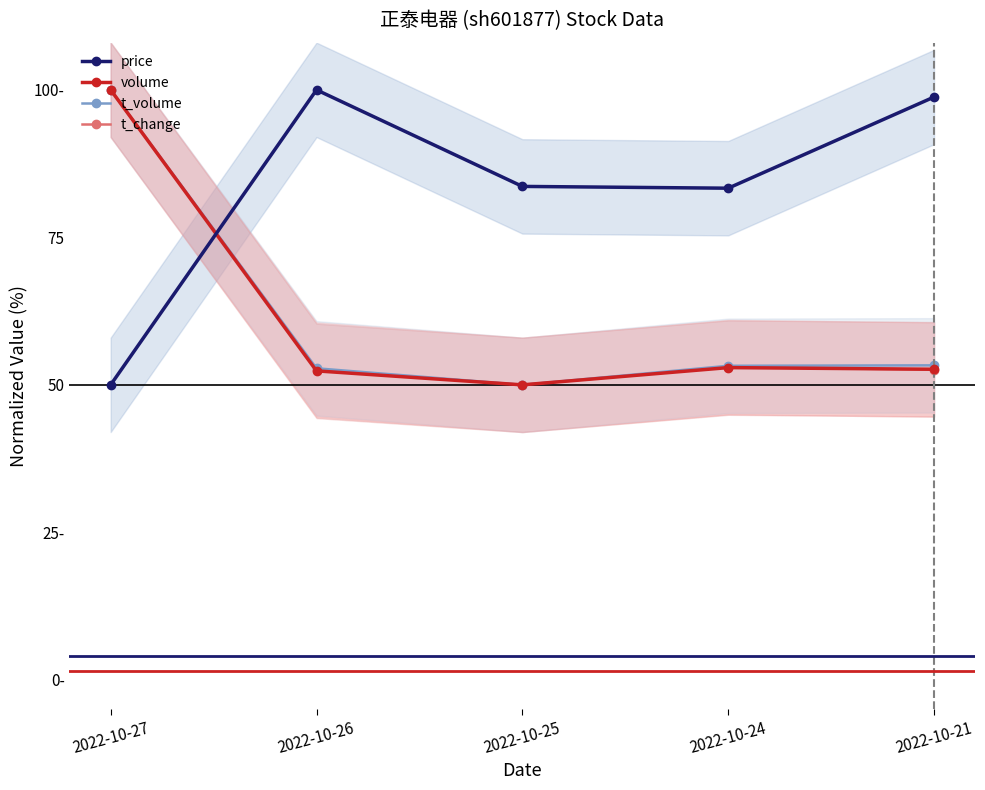

At 2022-10-24, list the series in order from largest to smallest.

price, t_volume, t_change, volume